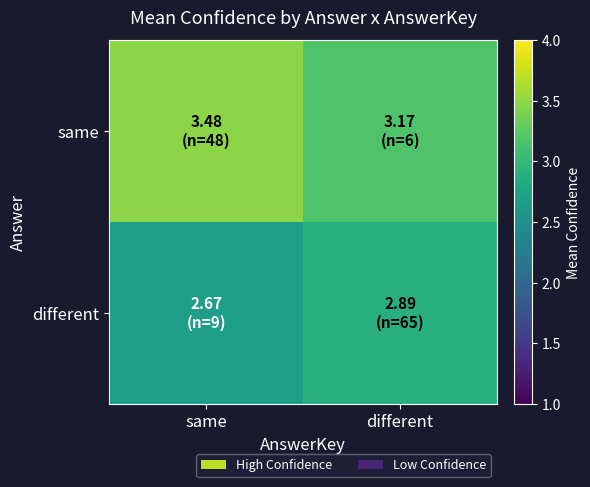

What is the maximum value shown in the chart?

3.5